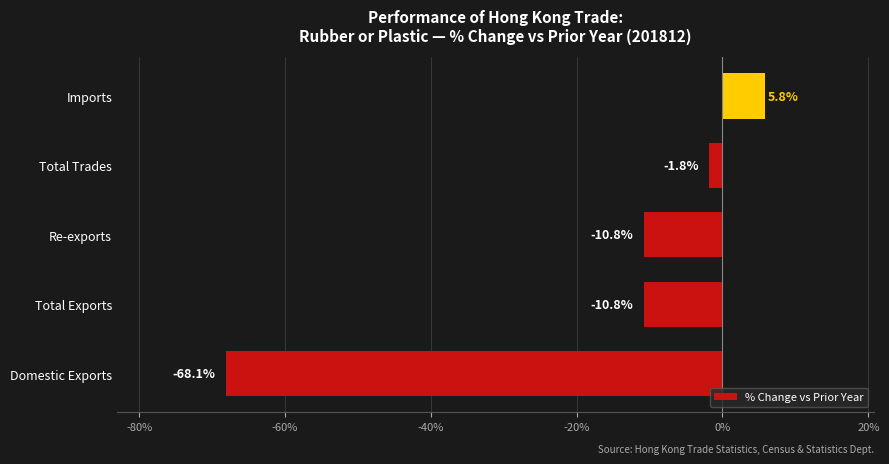

What is the sum of all values?

-85.7